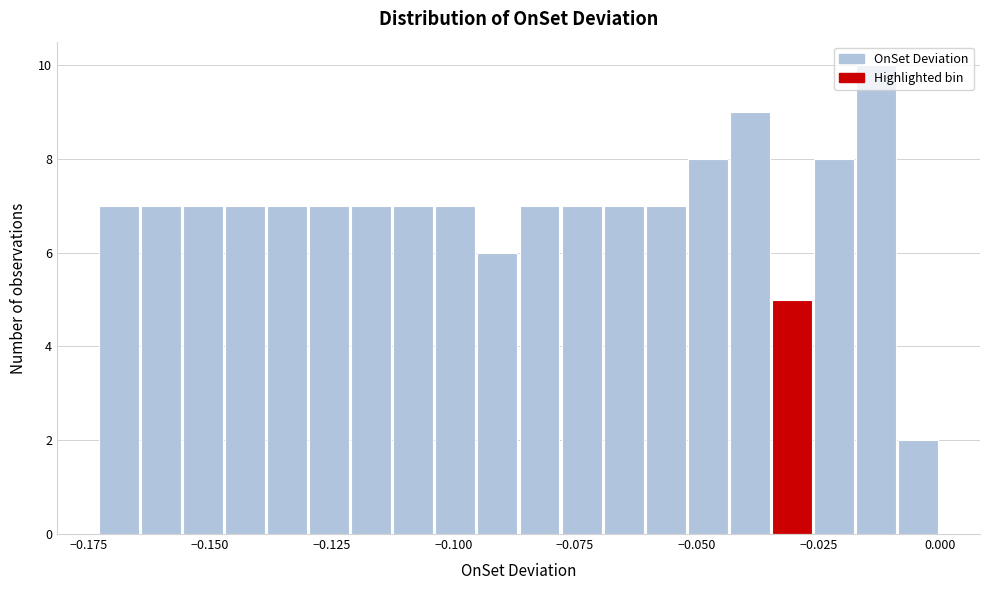

Read against the x-axis, roughly where is the centre of the tallest bar?

-0.015